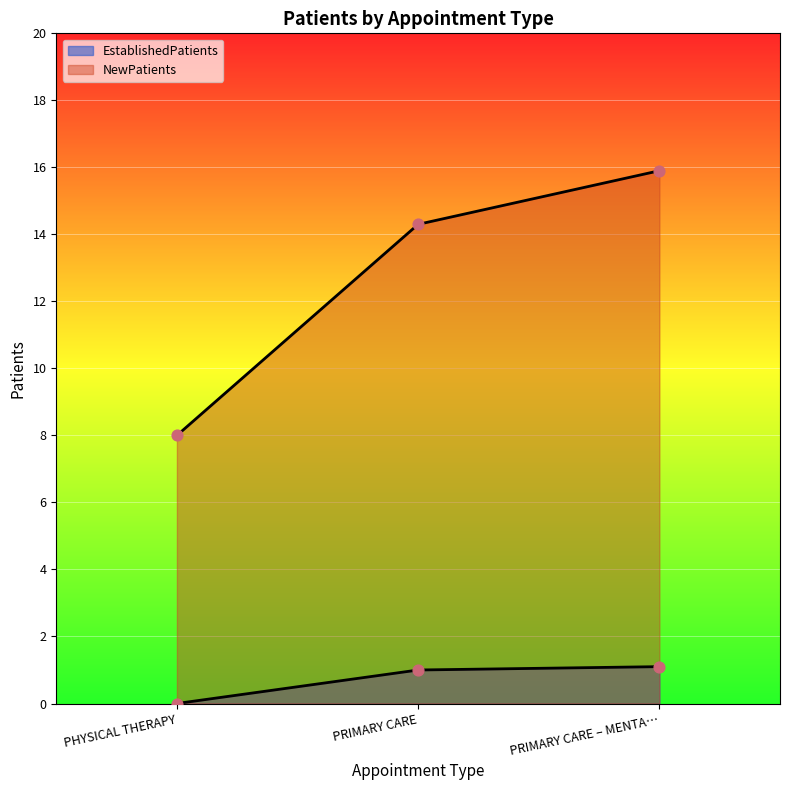

Which series contains the highest Y value?

NewPatients